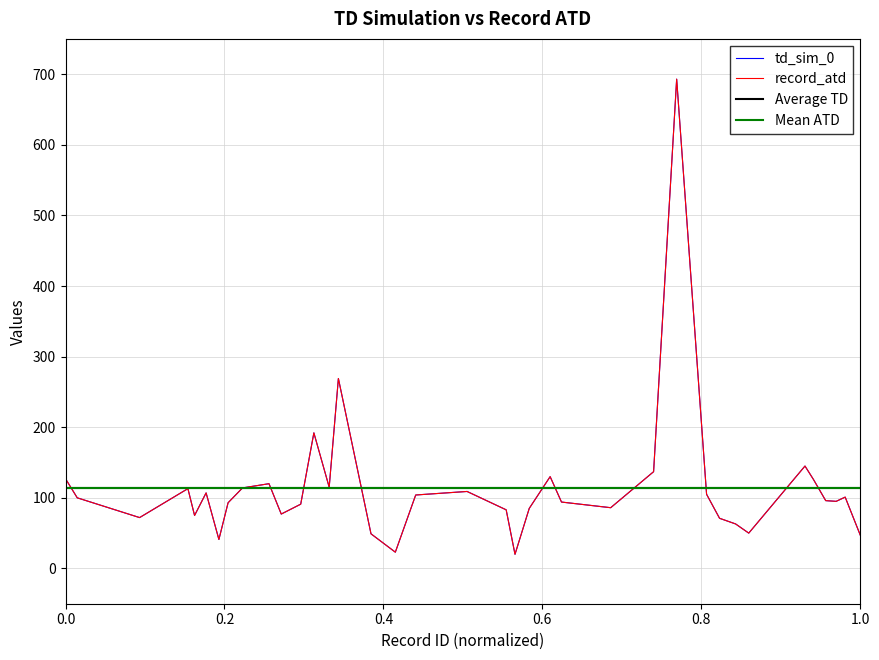

Which series has the widest spread of values?

td_sim_0